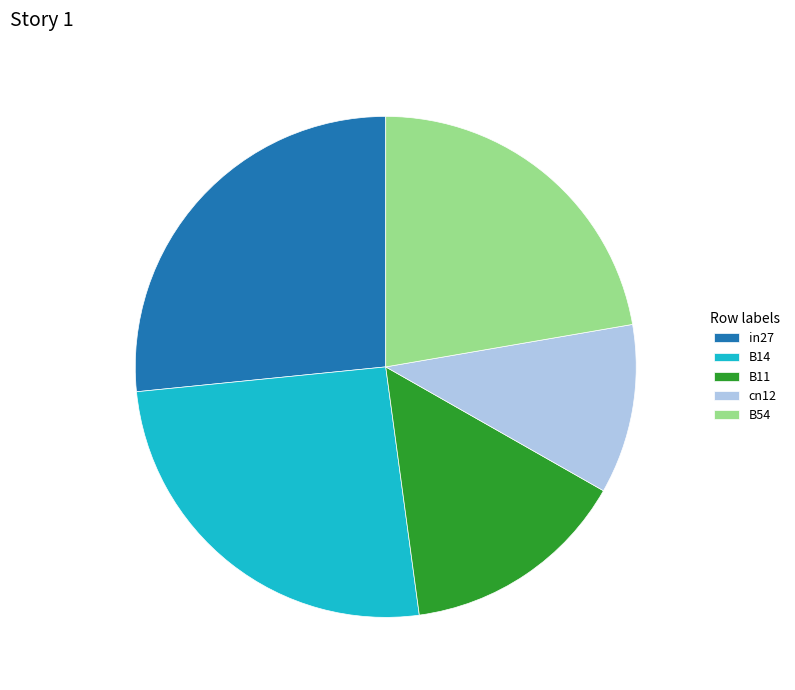

True or false: B11 accounts for 15% of the total.

True